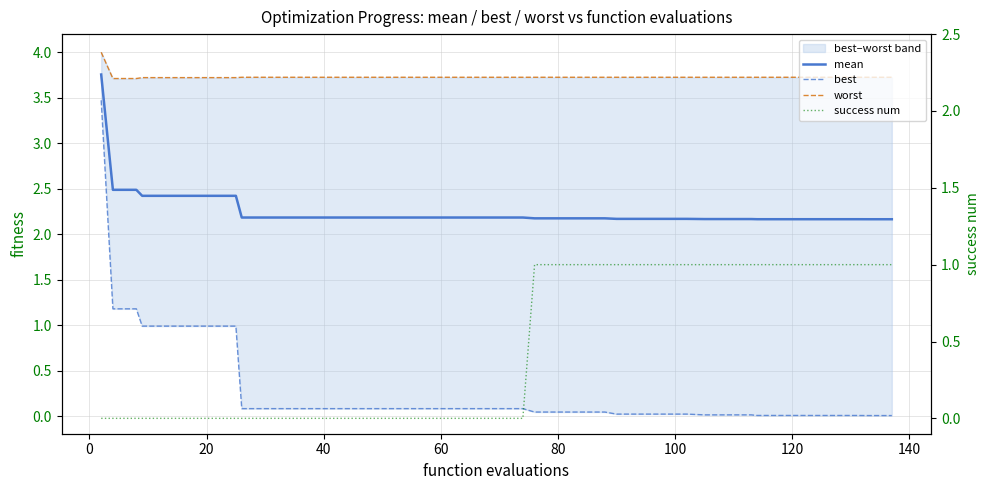

Is this an area chart (filled region under the line)?

No